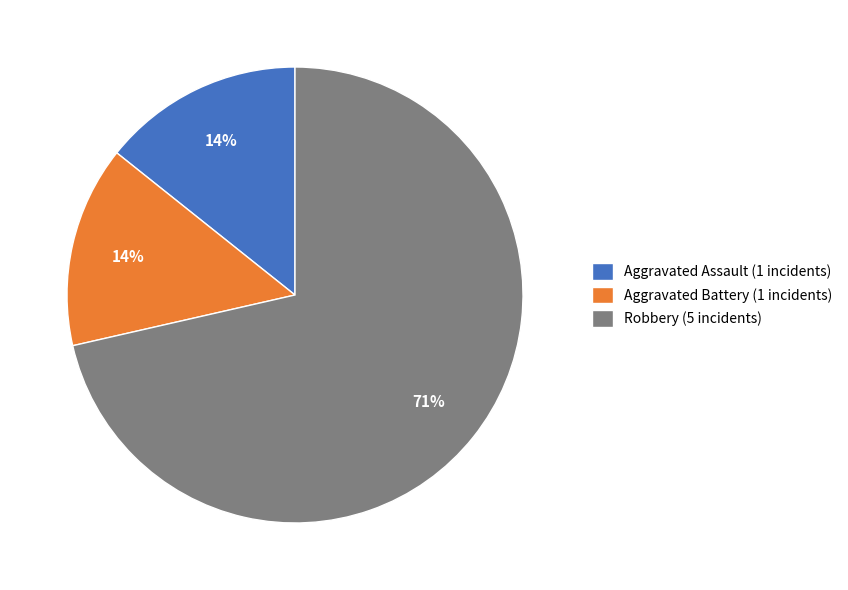

True or false: Aggravated Assault accounts for 29% of the total.

False